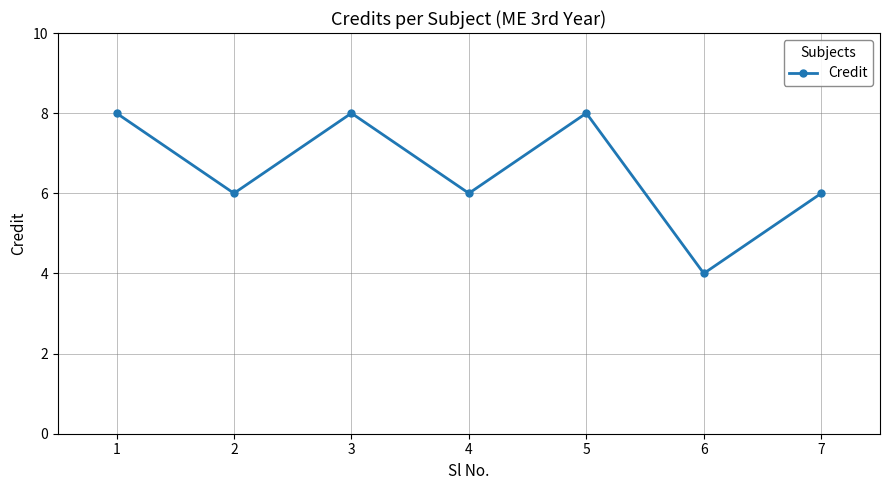

What is the minimum value shown in the chart?

4